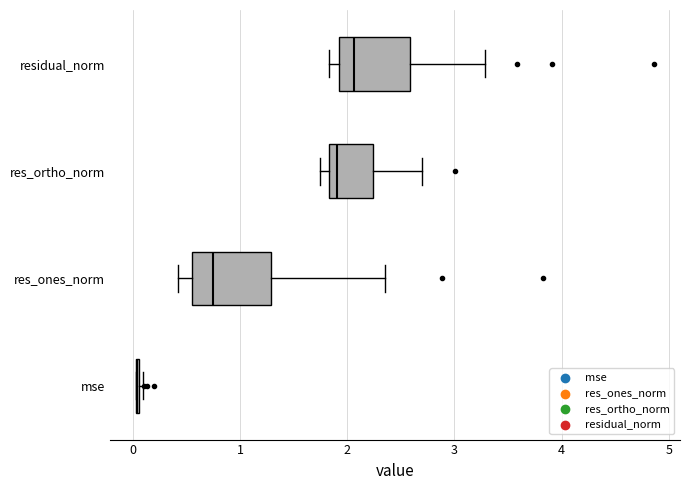

Reading bottom to top, read every box against the x-axis: the position of its median line, the range the box covers, and the ends of its whiskers. The values are not printed on the chart, so give them approximately, as read against the axis.

mse: box collapsed to a line at 0.0, whiskers 0.0 to 0.1
res_ones_norm: median 0.7, box 0.6 to 1.3, whiskers 0.4 to 2.4
res_ortho_norm: median 1.9, box 1.8 to 2.2, whiskers 1.7 to 2.7
residual_norm: median 2.1, box 1.9 to 2.6, whiskers 1.8 to 3.3